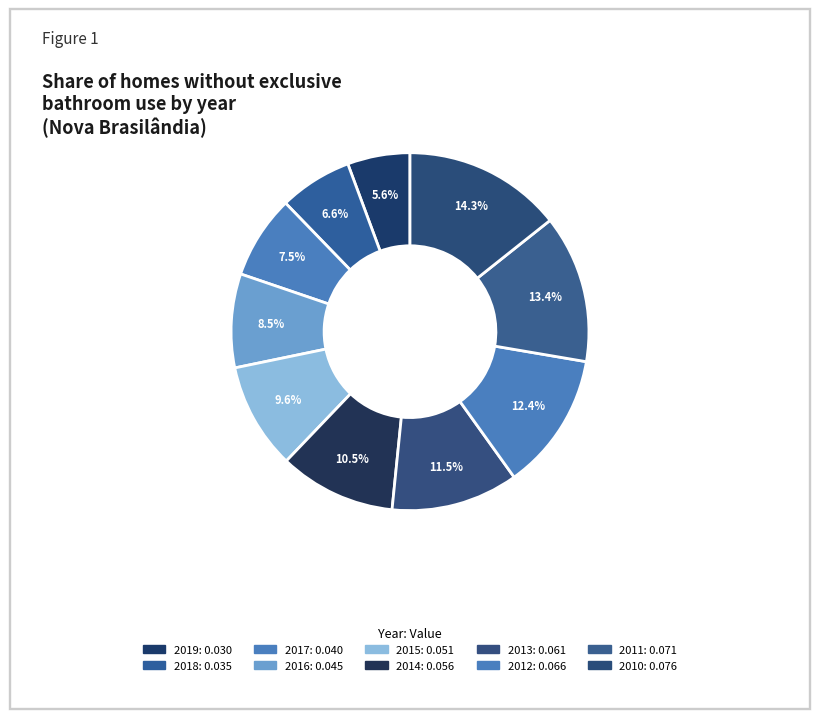

Count the number of slices in the pie.

10